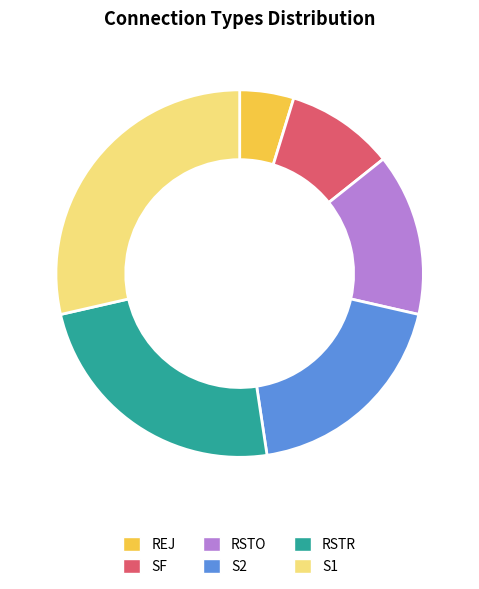

Which slice is the smallest?

REJ